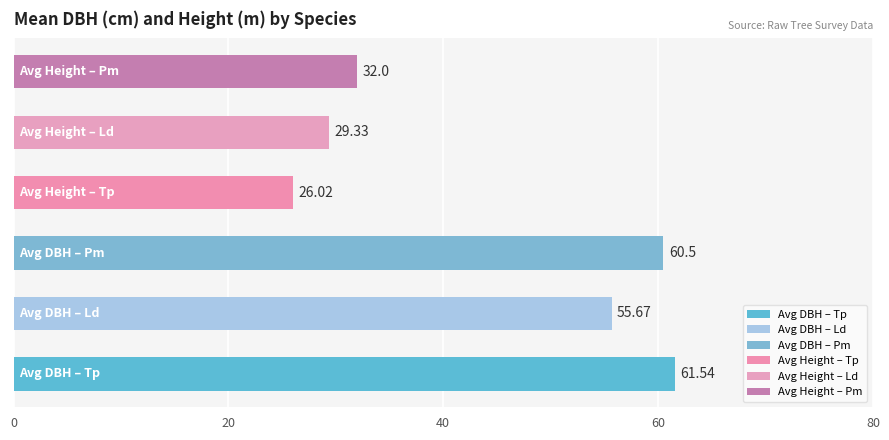

What is the difference between the maximum and minimum values?

35.5